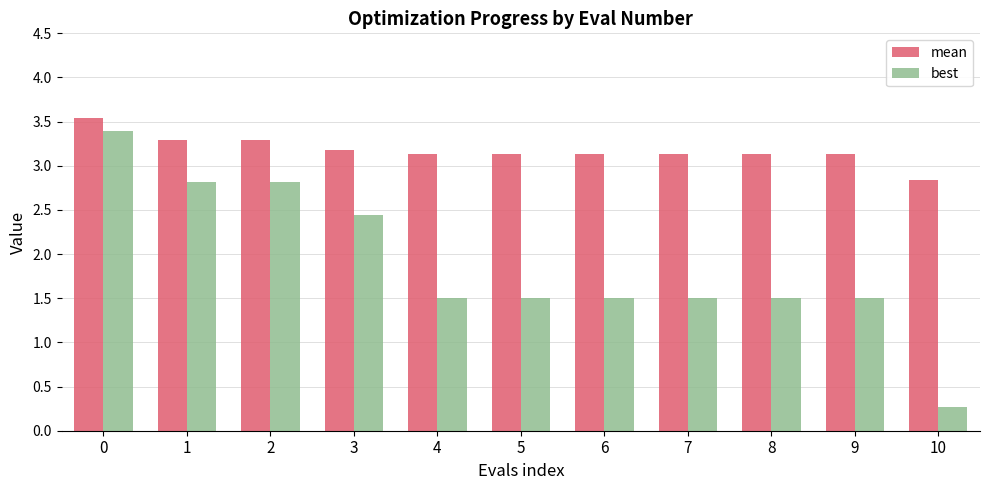

How many mean values are between 3 and 4?

10